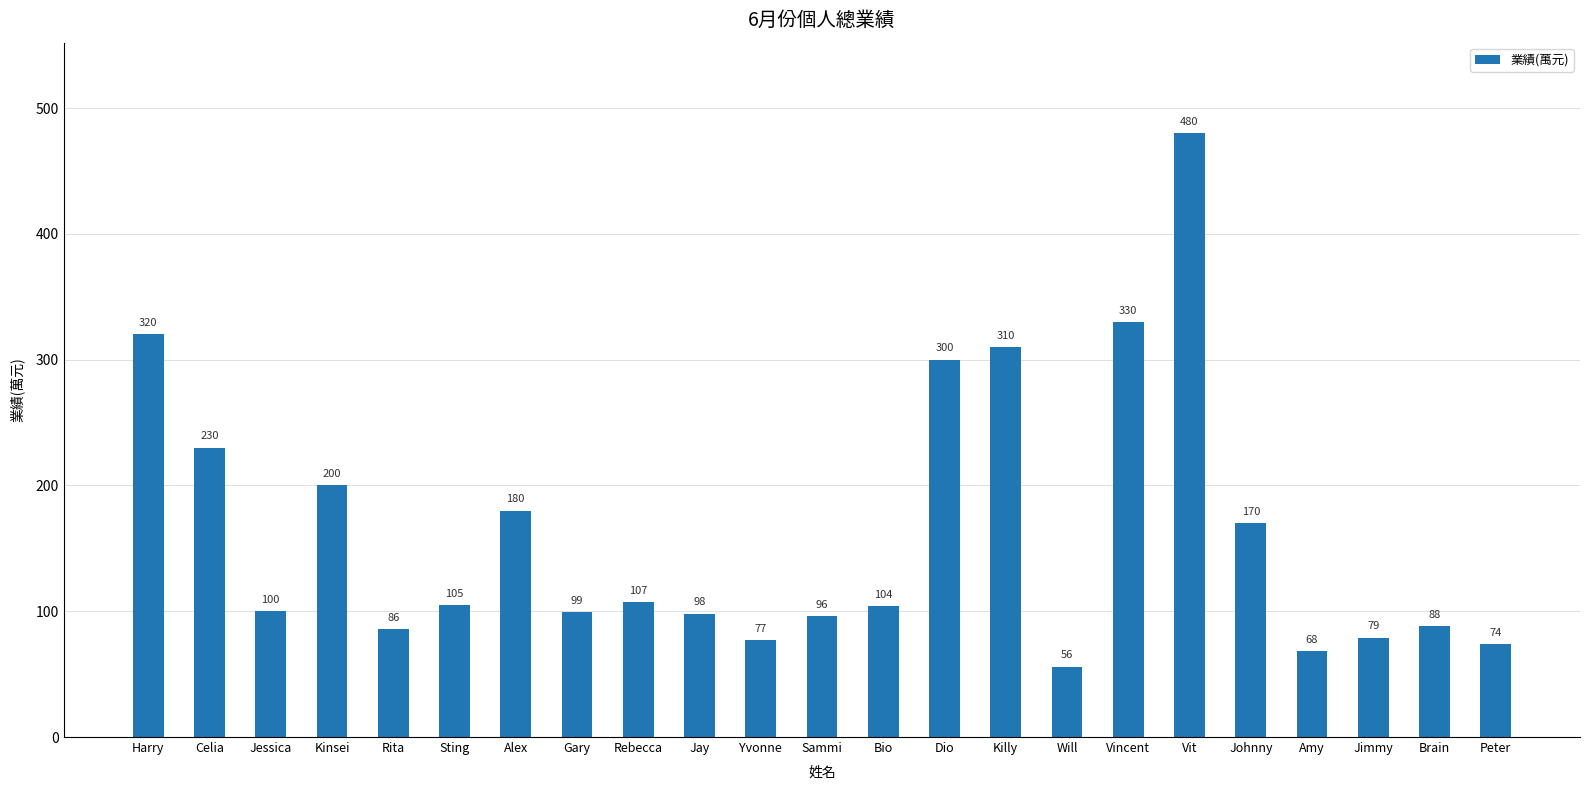

List the labels in order of value, largest first.

Vit, Vincent, Harry, Killy, Dio, Celia, Kinsei, Alex, Johnny, Rebecca, Sting, Bio, Jessica, Gary, Jay, Sammi, Brain, Rita, Jimmy, Yvonne, Peter, Amy, Will